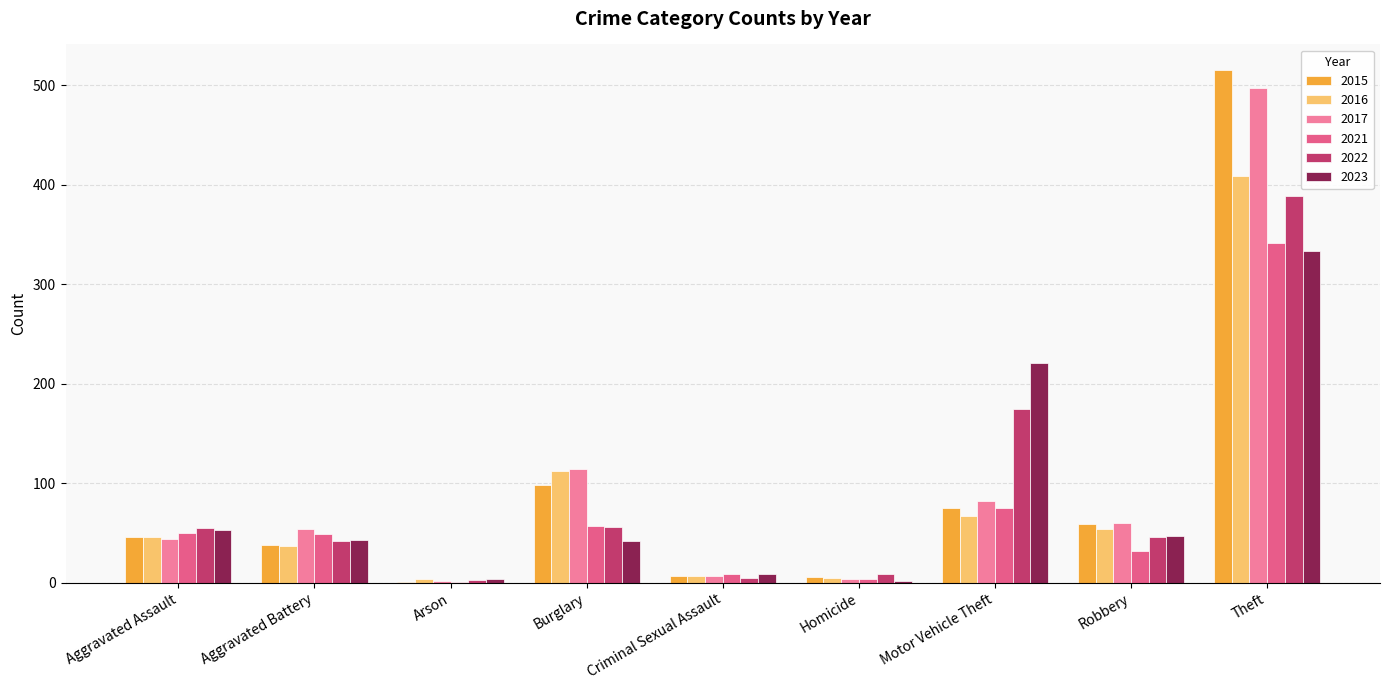

Which series has the largest total across all categories?

2017